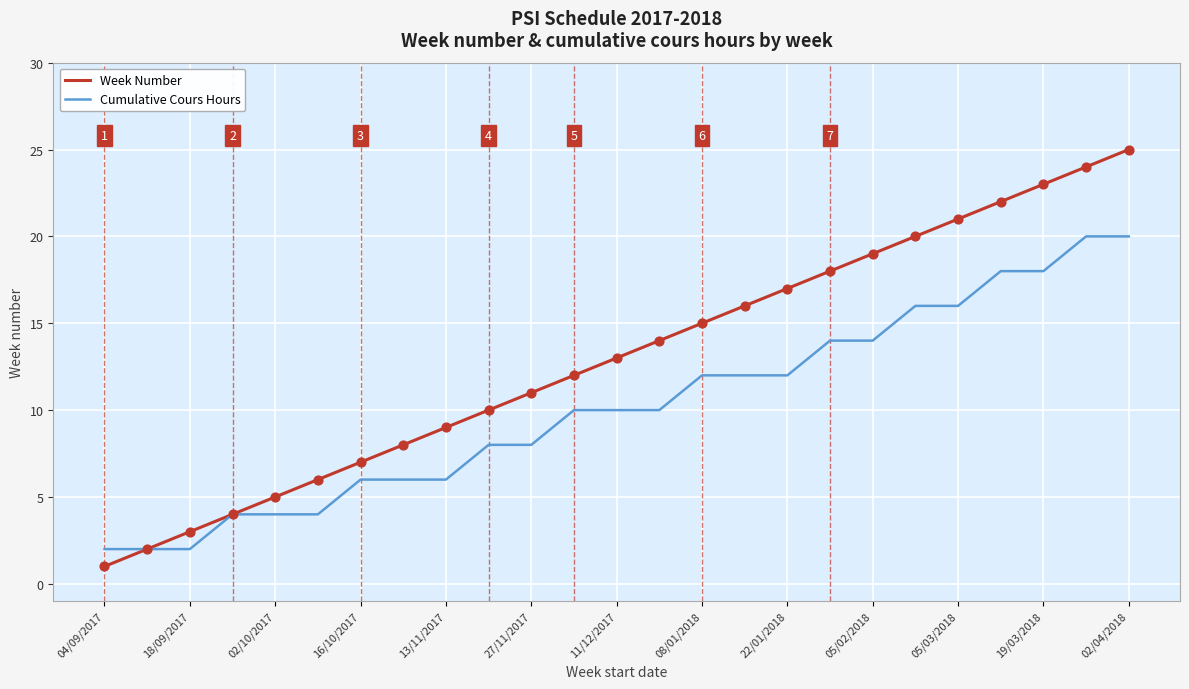

Which series has the largest total across all categories?

Week Number